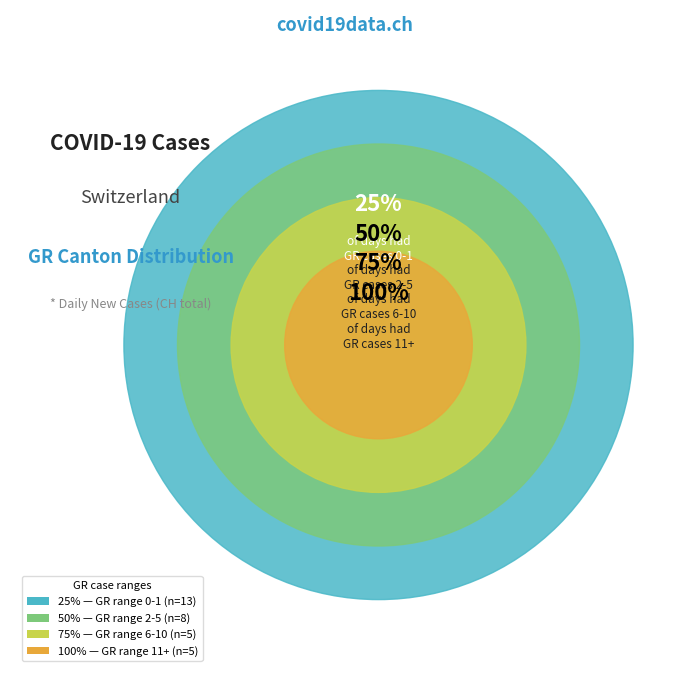

Between GR <= 1 and GR 11+, which is larger?

GR <= 1